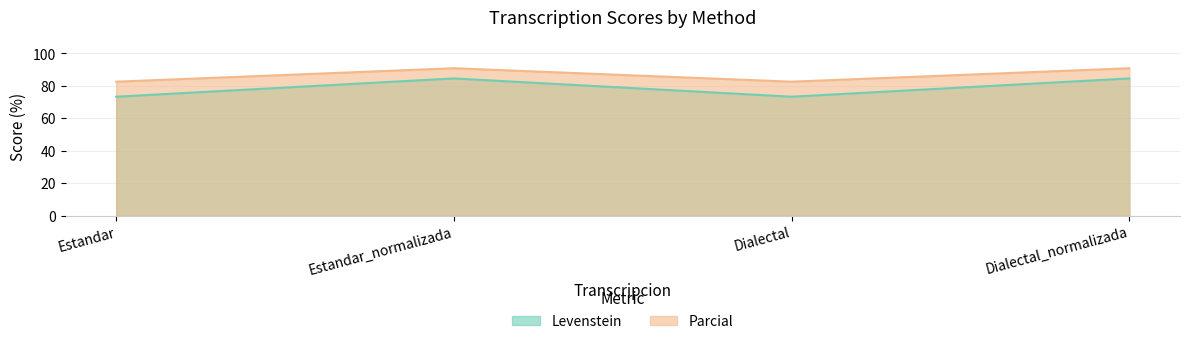

What is the average value of the Parcial series?

86.8